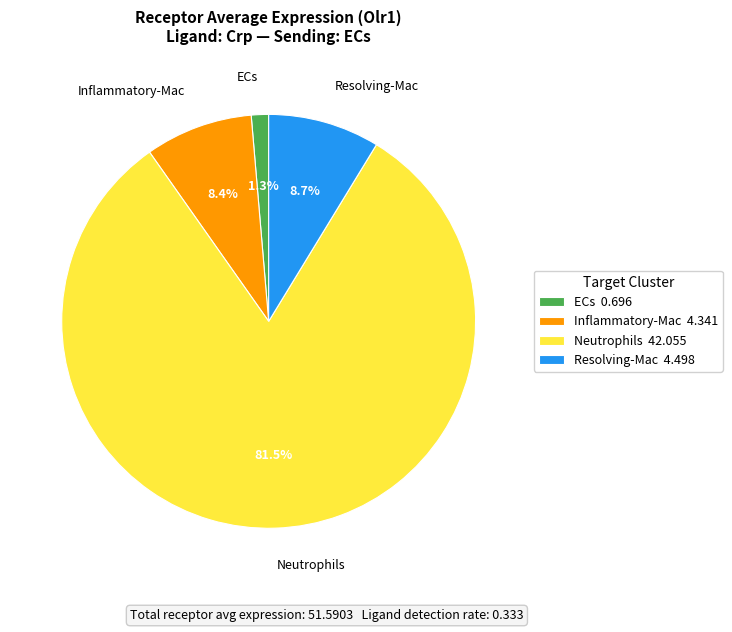

Is there a majority slice in this chart?

Yes